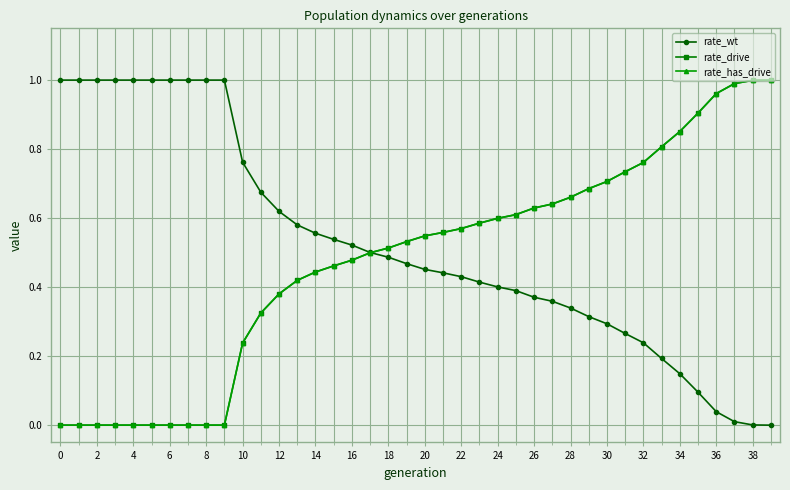

Reading right to left, extract all data points from this chart.

rate_wt: 0.0	0.0	0.0	0.0	0.1	0.1	0.2	0.2	0.3	0.3	0.3	0.3	0.4	0.4	0.4	0.4	0.4	0.4	0.4	0.5	0.5	0.5	0.5	0.5	0.5	0.6	0.6	0.6	0.7	0.8	1.0	1.0	1.0	1.0	1.0	1.0	1.0	1.0	1.0	1.0
rate_drive: 1.0	1.0	1.0	1.0	0.9	0.9	0.8	0.8	0.7	0.7	0.7	0.7	0.6	0.6	0.6	0.6	0.6	0.6	0.6	0.5	0.5	0.5	0.5	0.5	0.5	0.4	0.4	0.4	0.3	0.2	0.0	0.0	0.0	0.0	0.0	0.0	0.0	0.0	0.0	0.0
rate_has_drive: 1.0	1.0	1.0	1.0	0.9	0.9	0.8	0.8	0.7	0.7	0.7	0.7	0.6	0.6	0.6	0.6	0.6	0.6	0.6	0.5	0.5	0.5	0.5	0.5	0.5	0.4	0.4	0.4	0.3	0.2	0.0	0.0	0.0	0.0	0.0	0.0	0.0	0.0	0.0	0.0